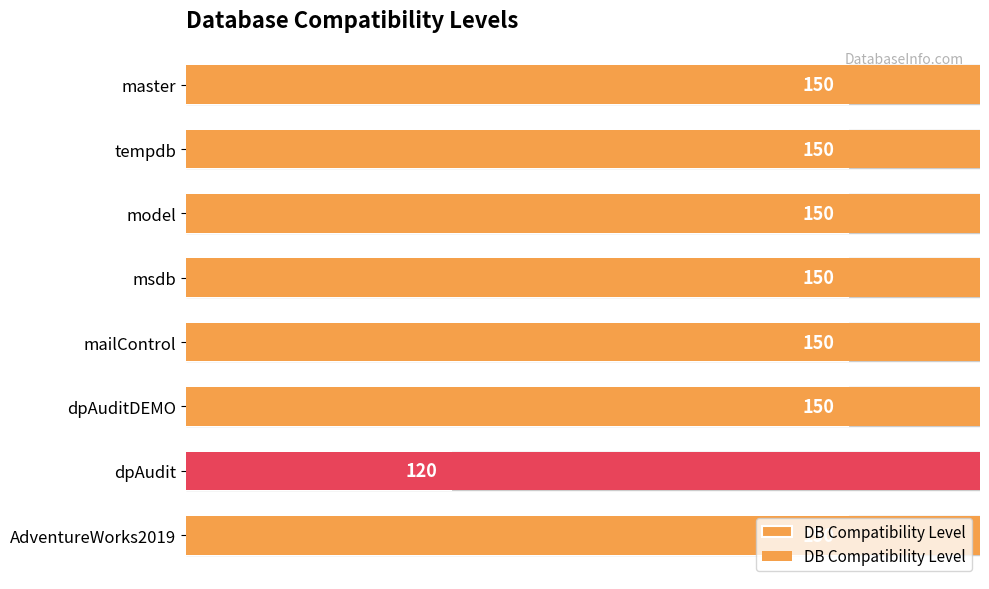

Are the bars horizontal?

Yes